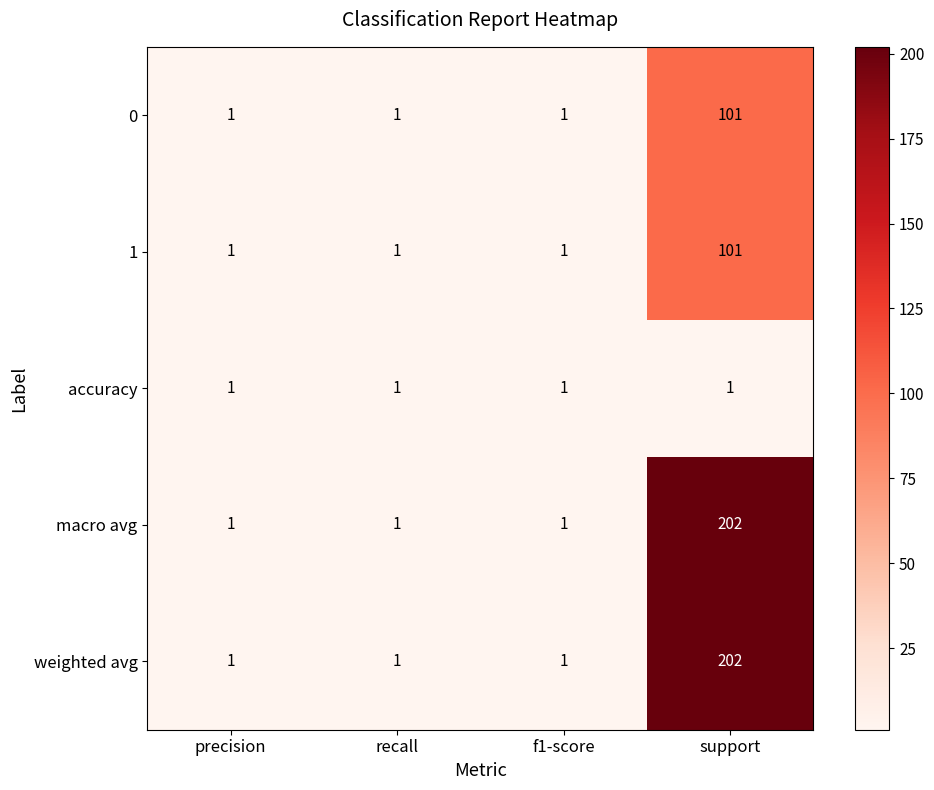

The macro avg series shows 50 at support. True or false?

False